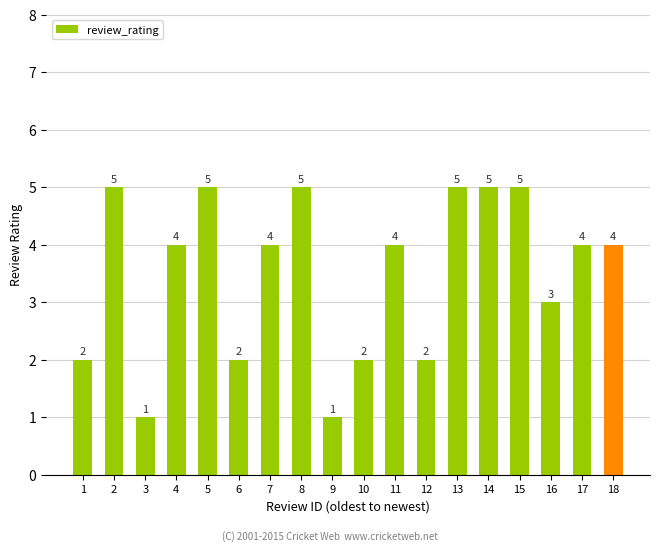

Between 8 and 11, which is larger?

8